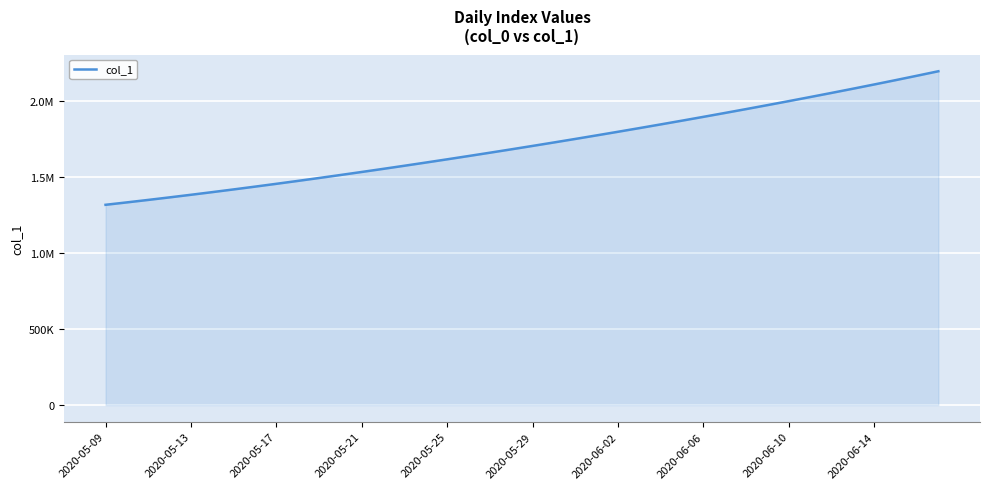

Which label corresponds to the smallest value in the chart?

2020-05-09